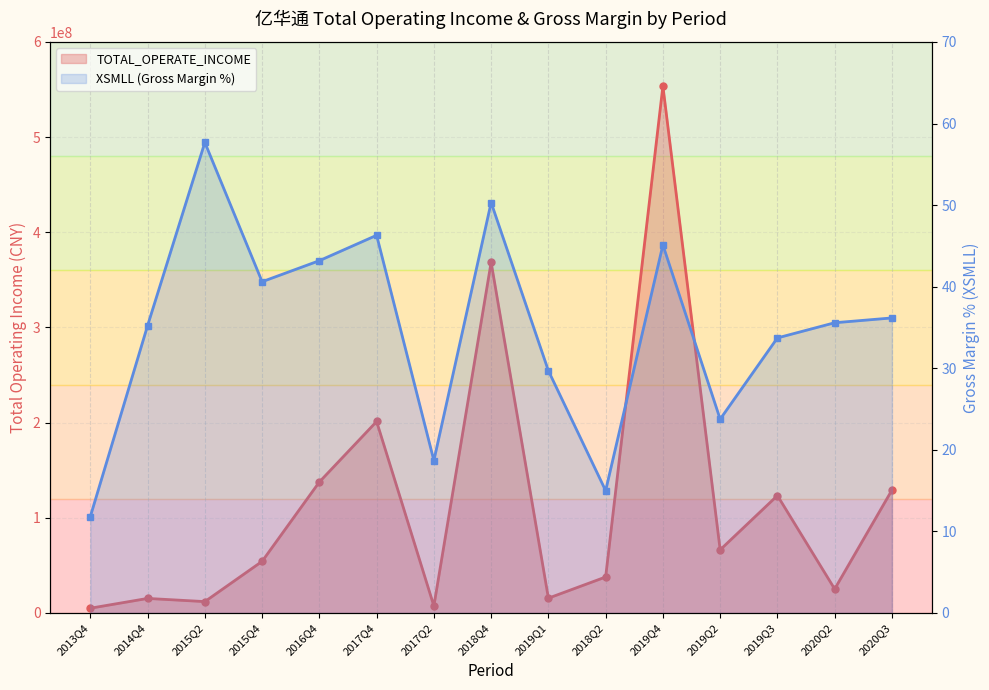

What is the difference between the XSMLL values at 2015Q4 and 2015Q2?

17.1